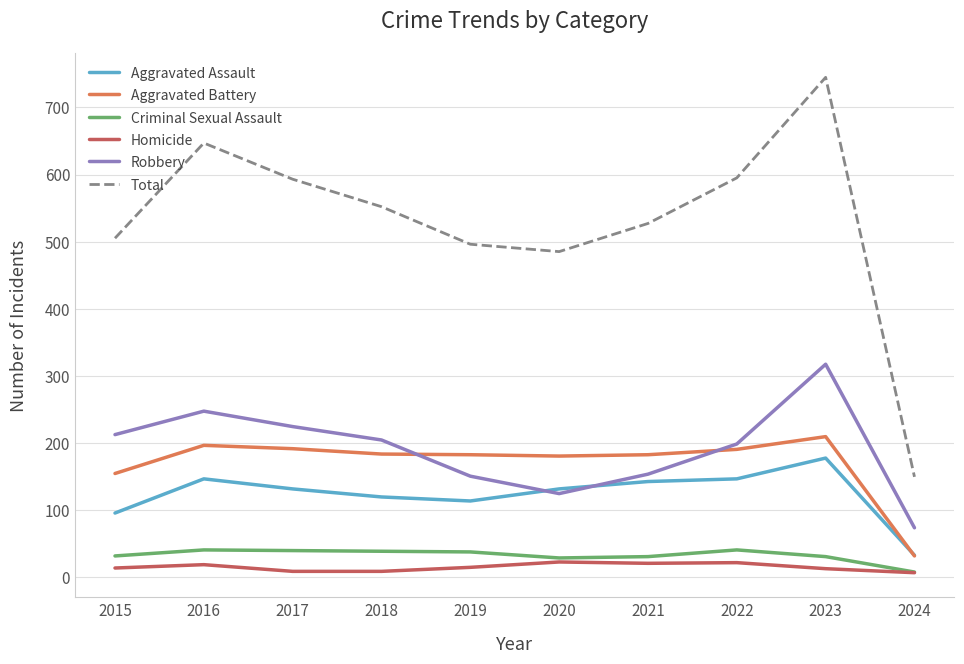

Is the value of Total at 2017 greater than the value of Aggravated Assault at 2016?

Yes